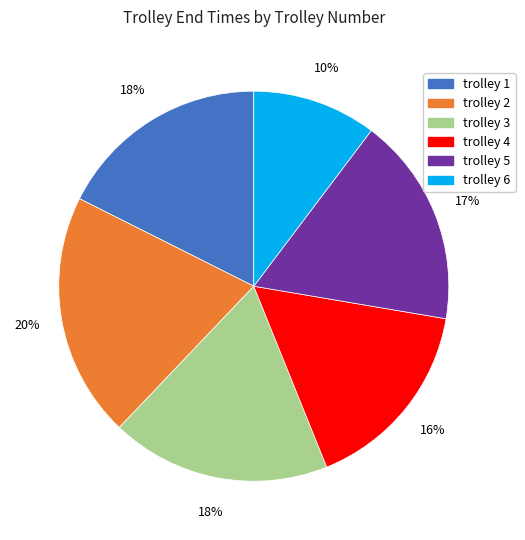

Is it true that trolley 6 is 10% of the pie?

True